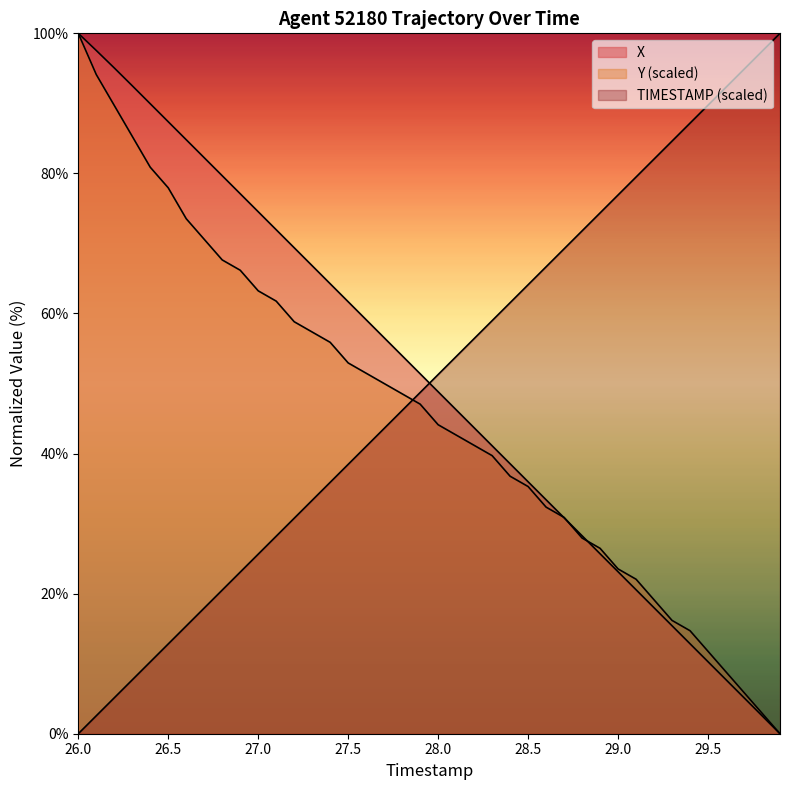

Where does the TIMESTAMP series first go above 51?

28.0